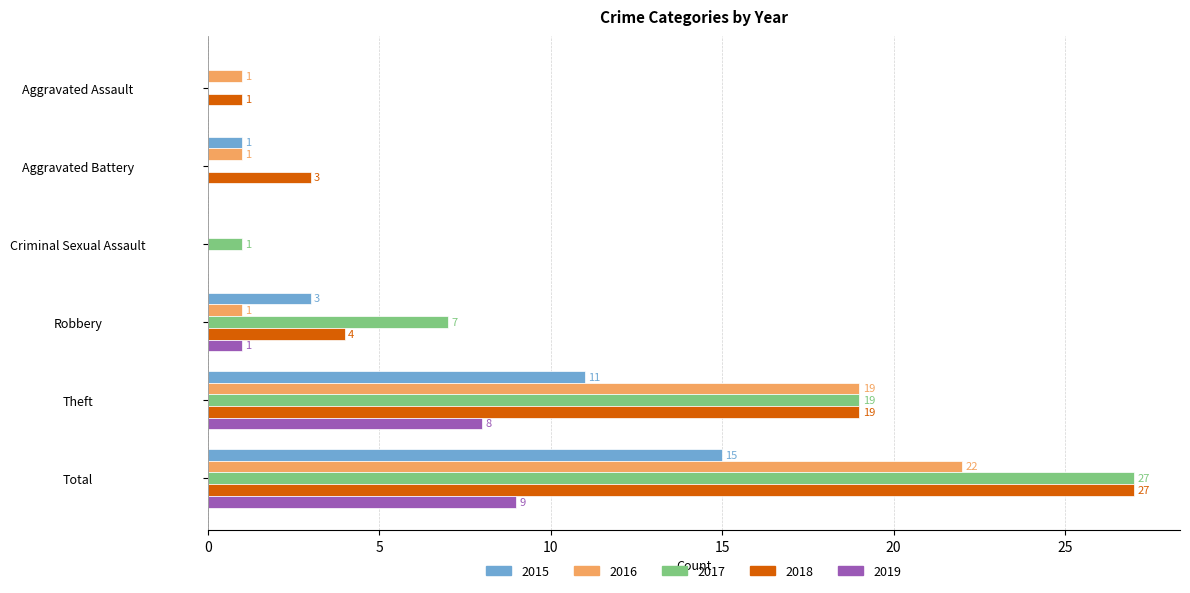

What is the sum of the 2017 values at Aggravated Battery and Robbery?

7